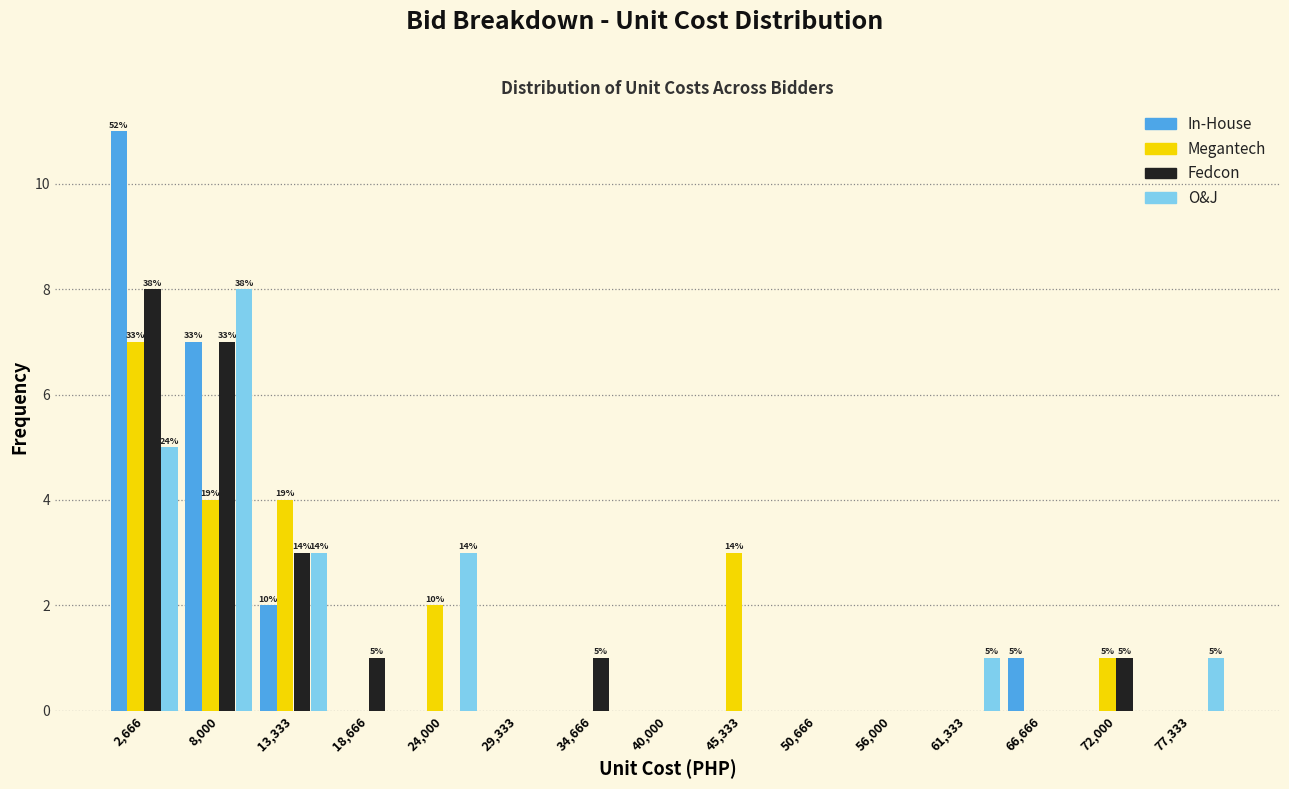

In the In-House series, which range on the x-axis has the tallest bar?

0 to 5000